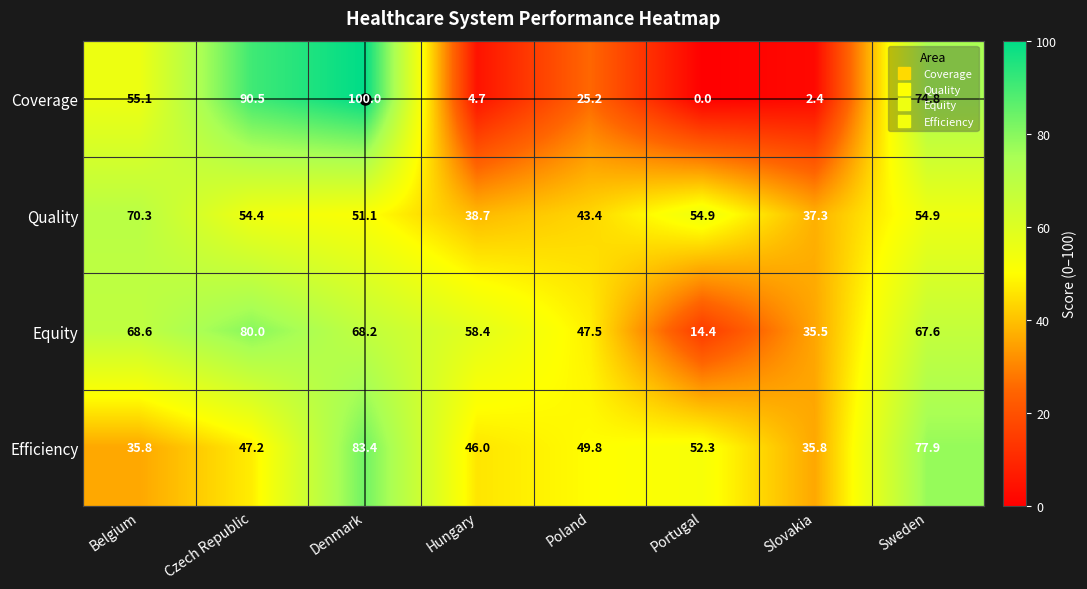

At Czech Republic, list the series in order from smallest to largest.

Efficiency, Quality, Equity, Coverage